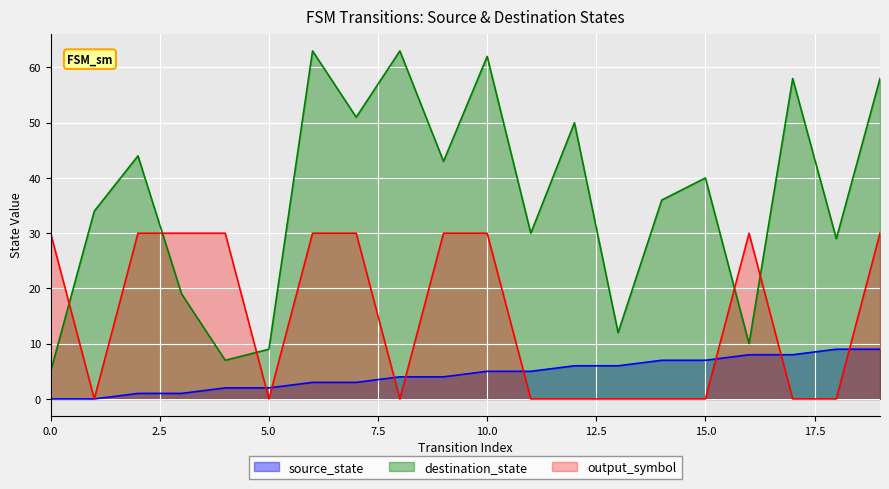

How many lines are shown in the chart?

3